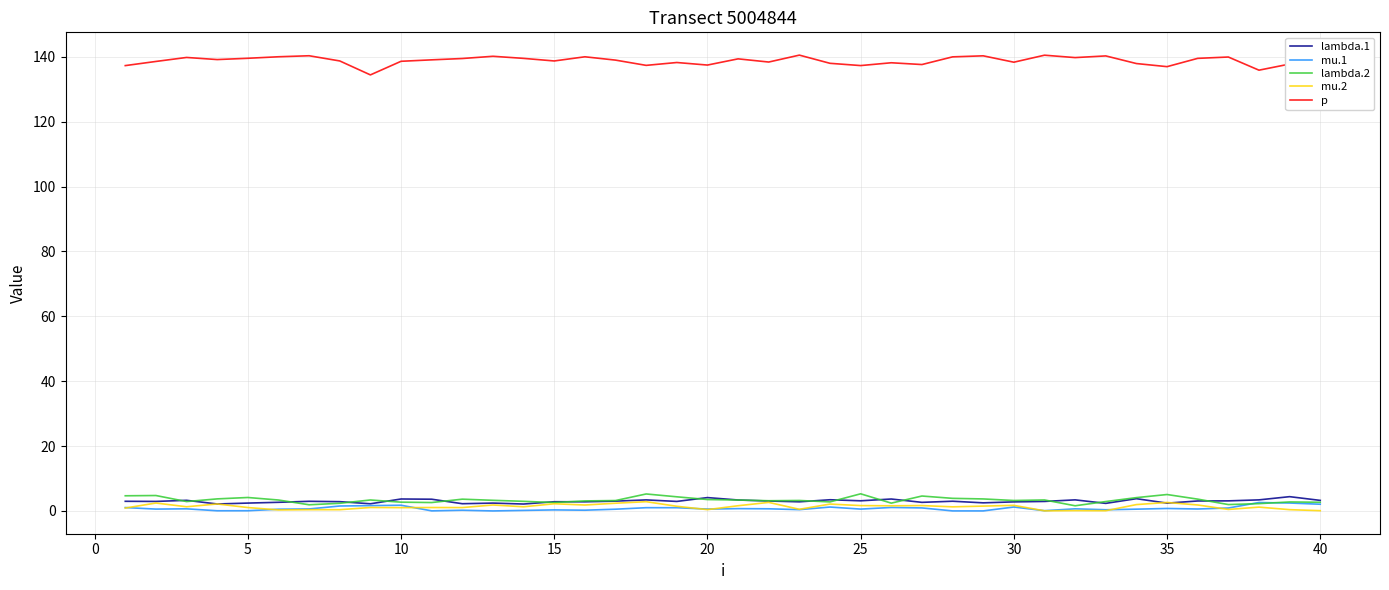

How many categories are shown in the chart?

40